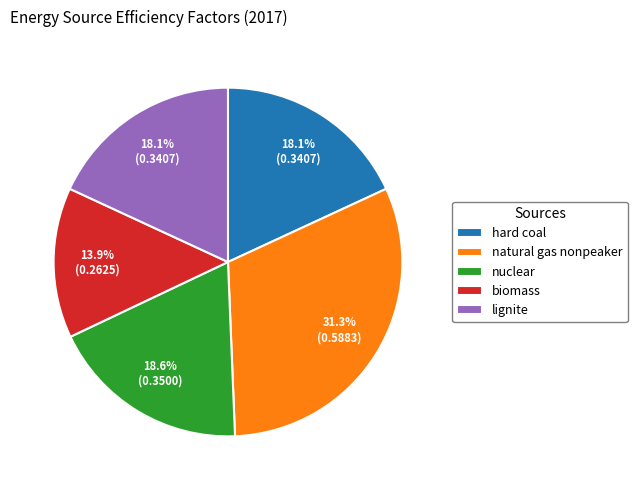

Combined, do natural gas nonpeaker and lignite account for over 50%?

No